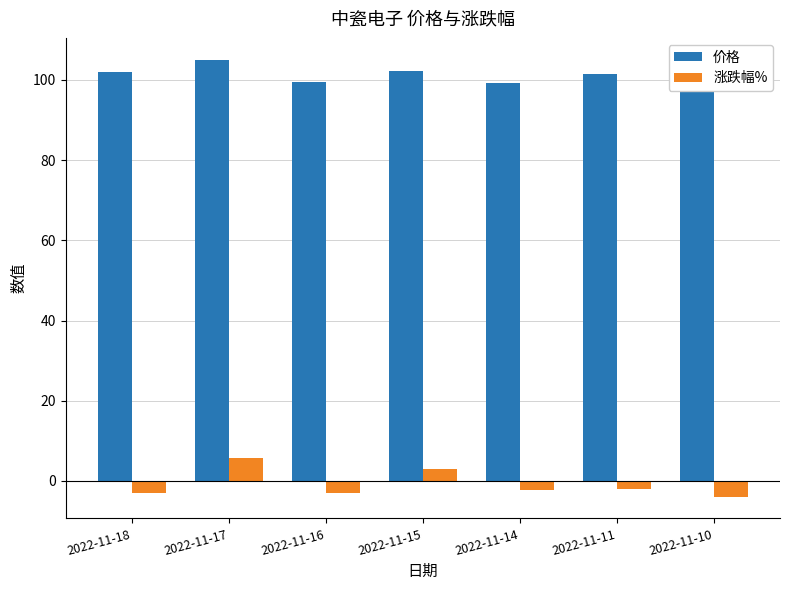

Between 2022-11-17 and 2022-11-10, which series saw the biggest shift?

涨跌幅%